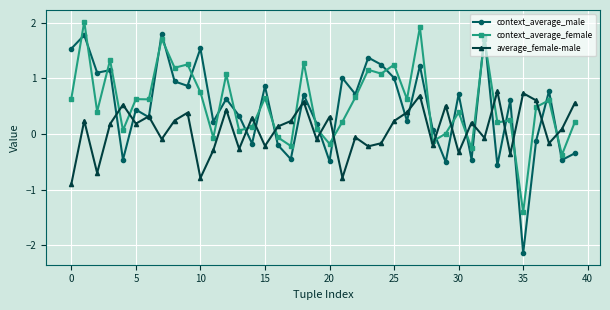

Which series has the widest spread of values?

context_average_male